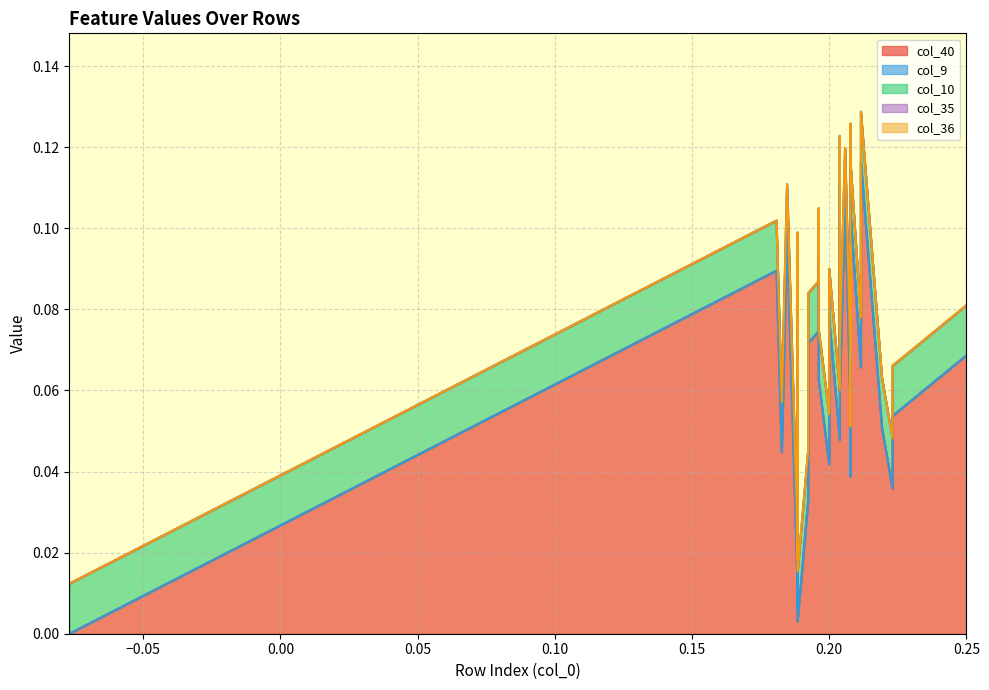

How many lines are shown in the chart?

5